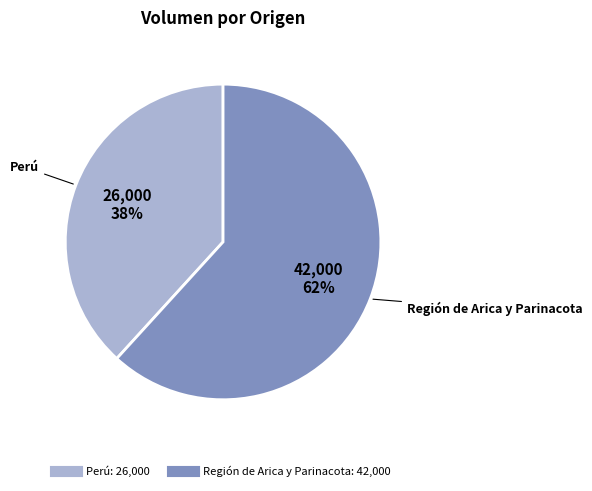

Is there a majority slice in this chart?

Yes